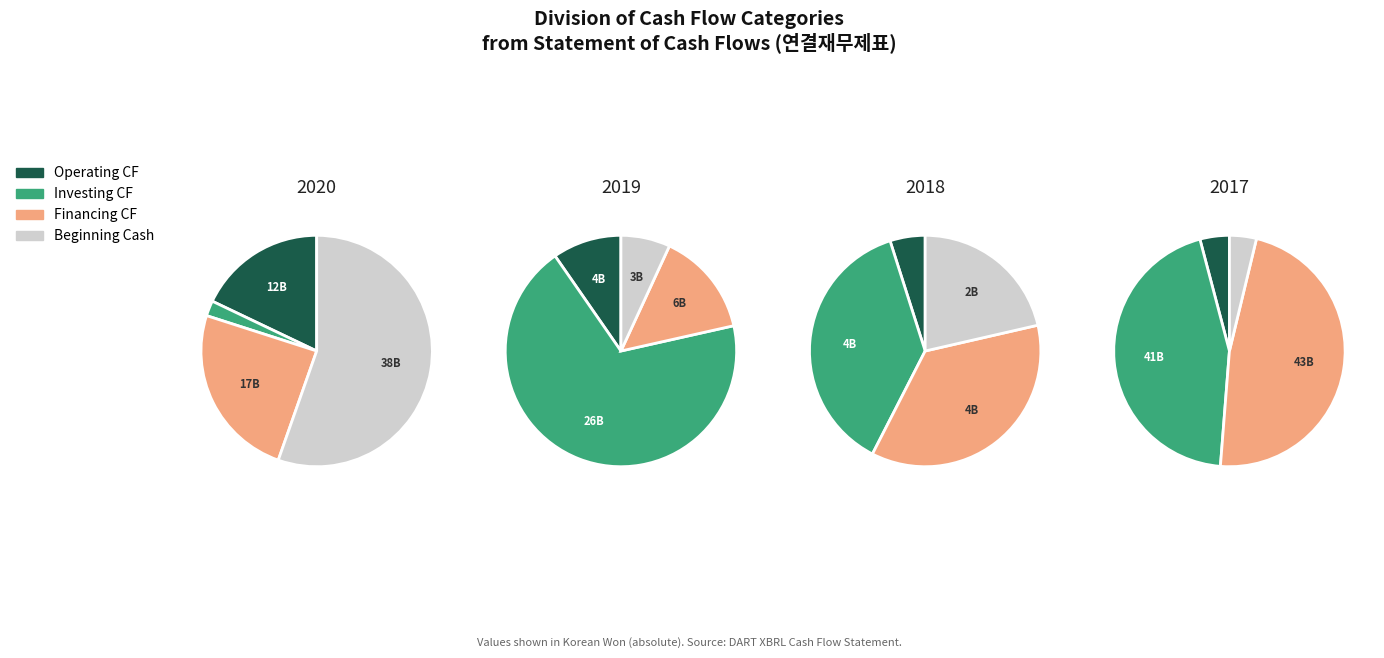

Is the sum of 투자활동현금흐름 and 재무활동현금흐름 greater than half?

No